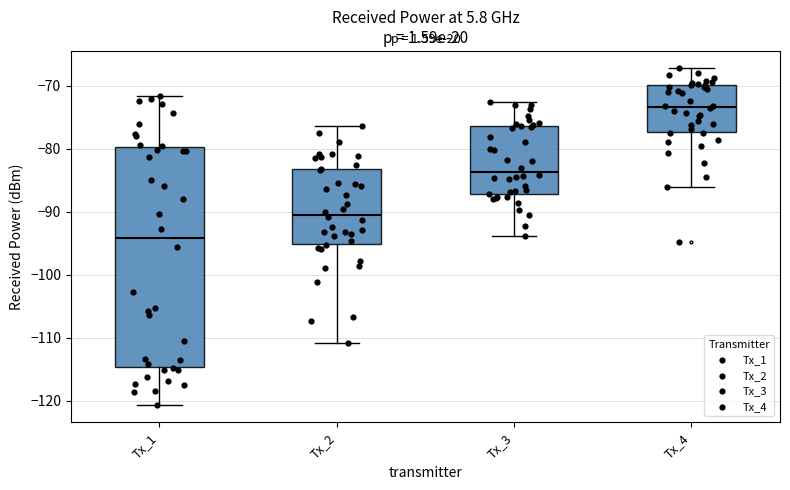

Which box is the tallest, from its lower edge to its upper edge?

Tx_1